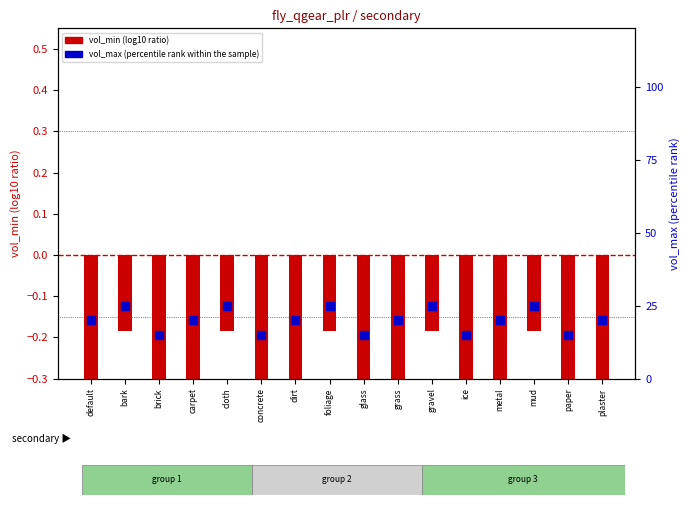

What is the total value across all series at cloth?

24.8